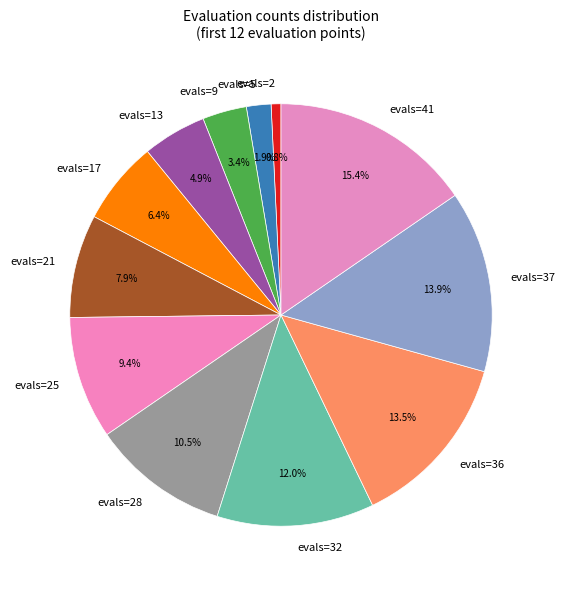

Is there any slice that represents more than half of the pie?

No